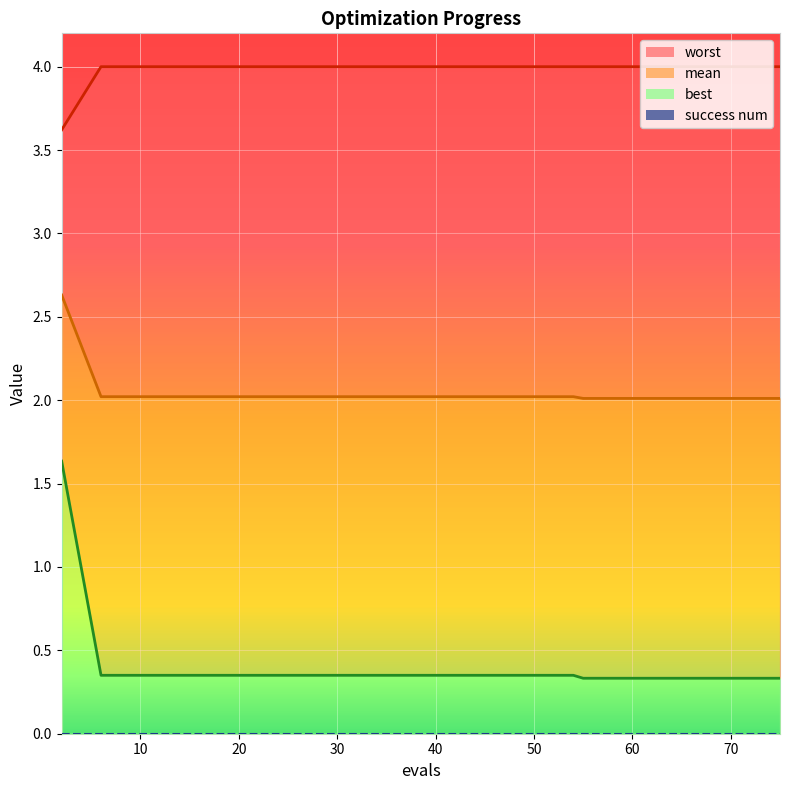

Which has a higher value, 59 or 2?

2